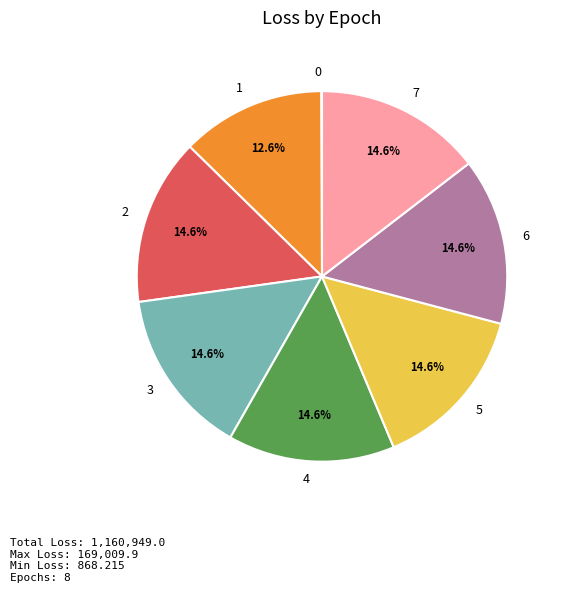

To the nearest percent, what is the difference between the largest and smallest slice percentages?

14%